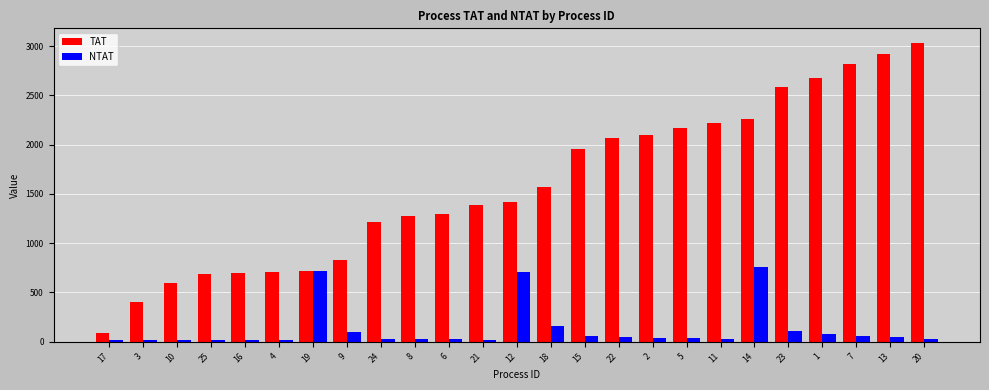

What is the approximate value of NTAT at 21?

17.3